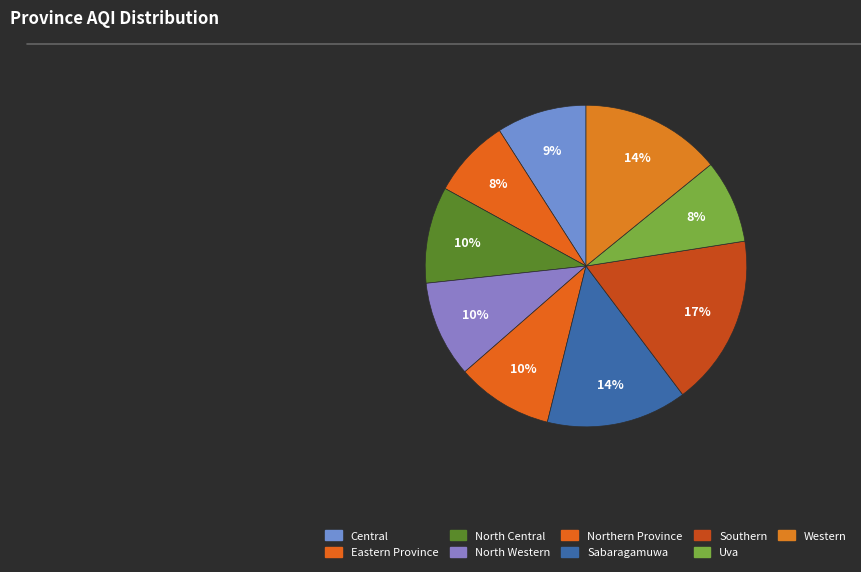

Which category has the biggest portion of the pie?

Southern